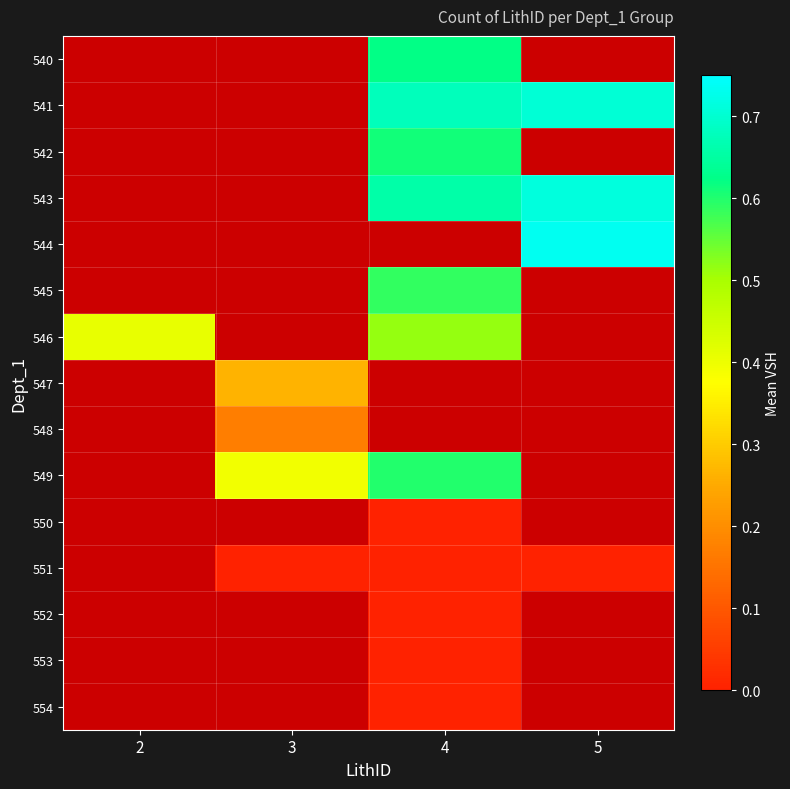

How many series are shown in this chart?

15